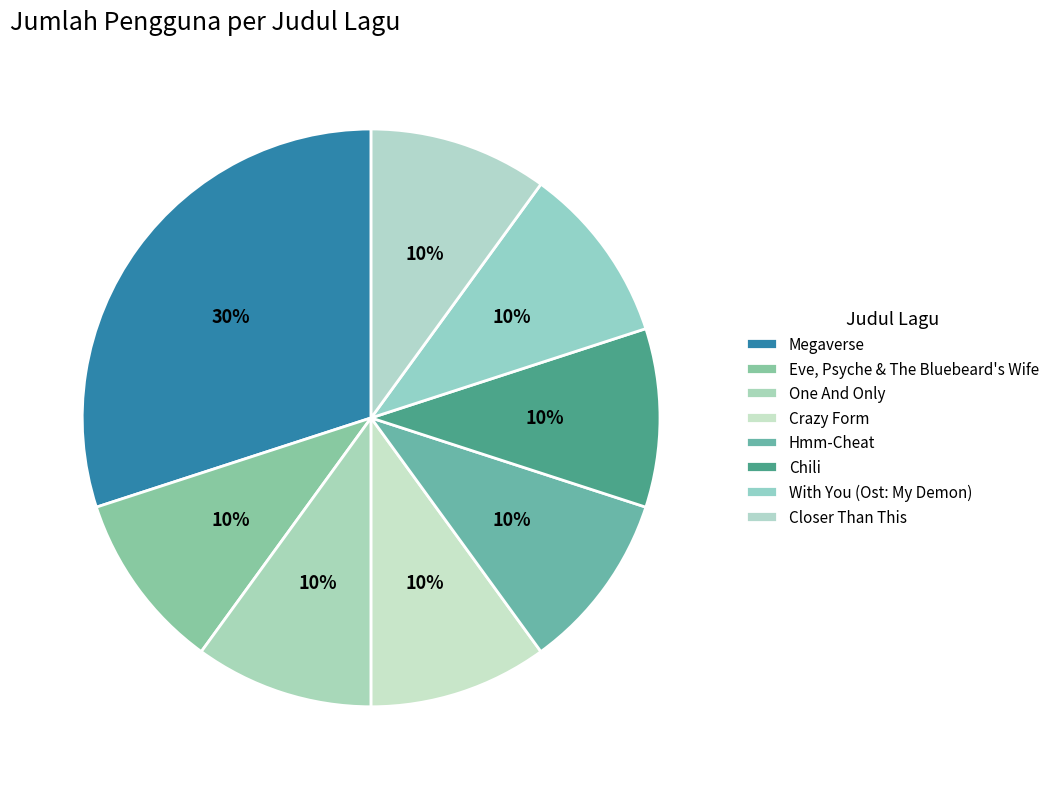

True or false: Closer Than This accounts for 1% of the total.

False